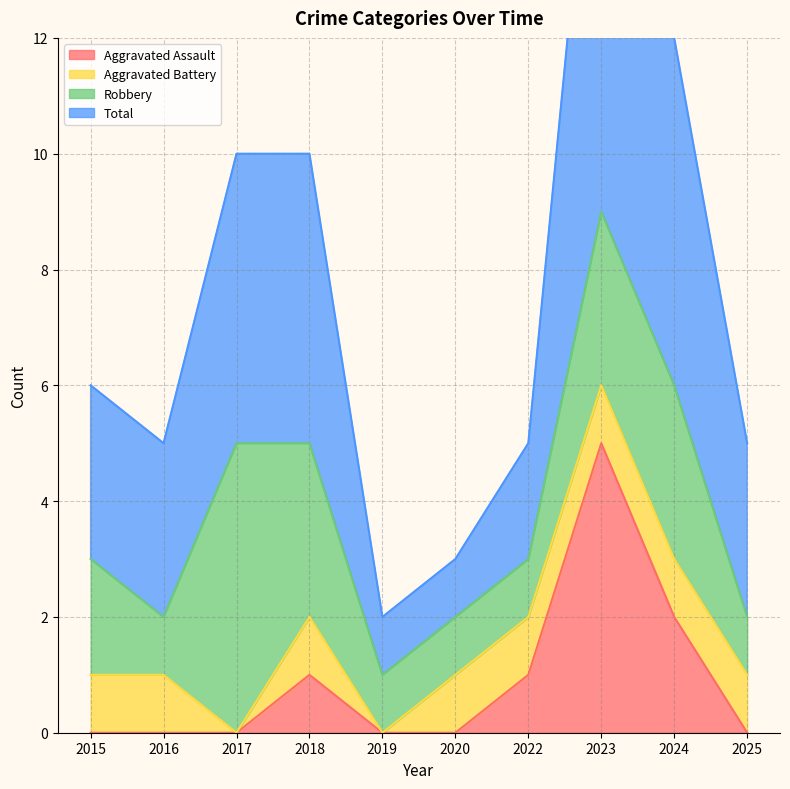

What is the spread (max minus min) of values at 2018?

9